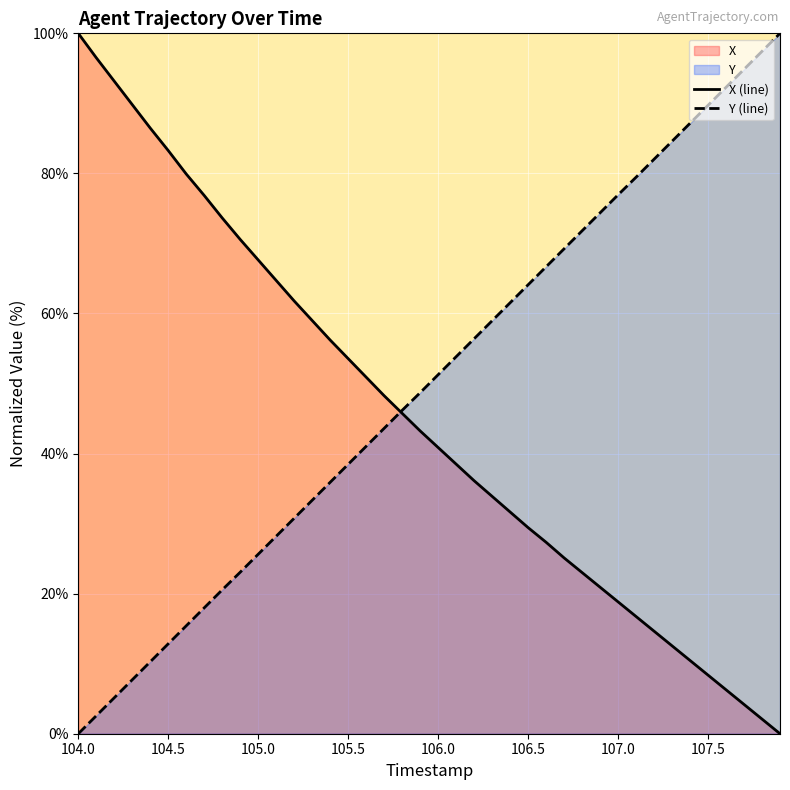

The X (line) series shows 72.6 at 105.5. True or false?

False